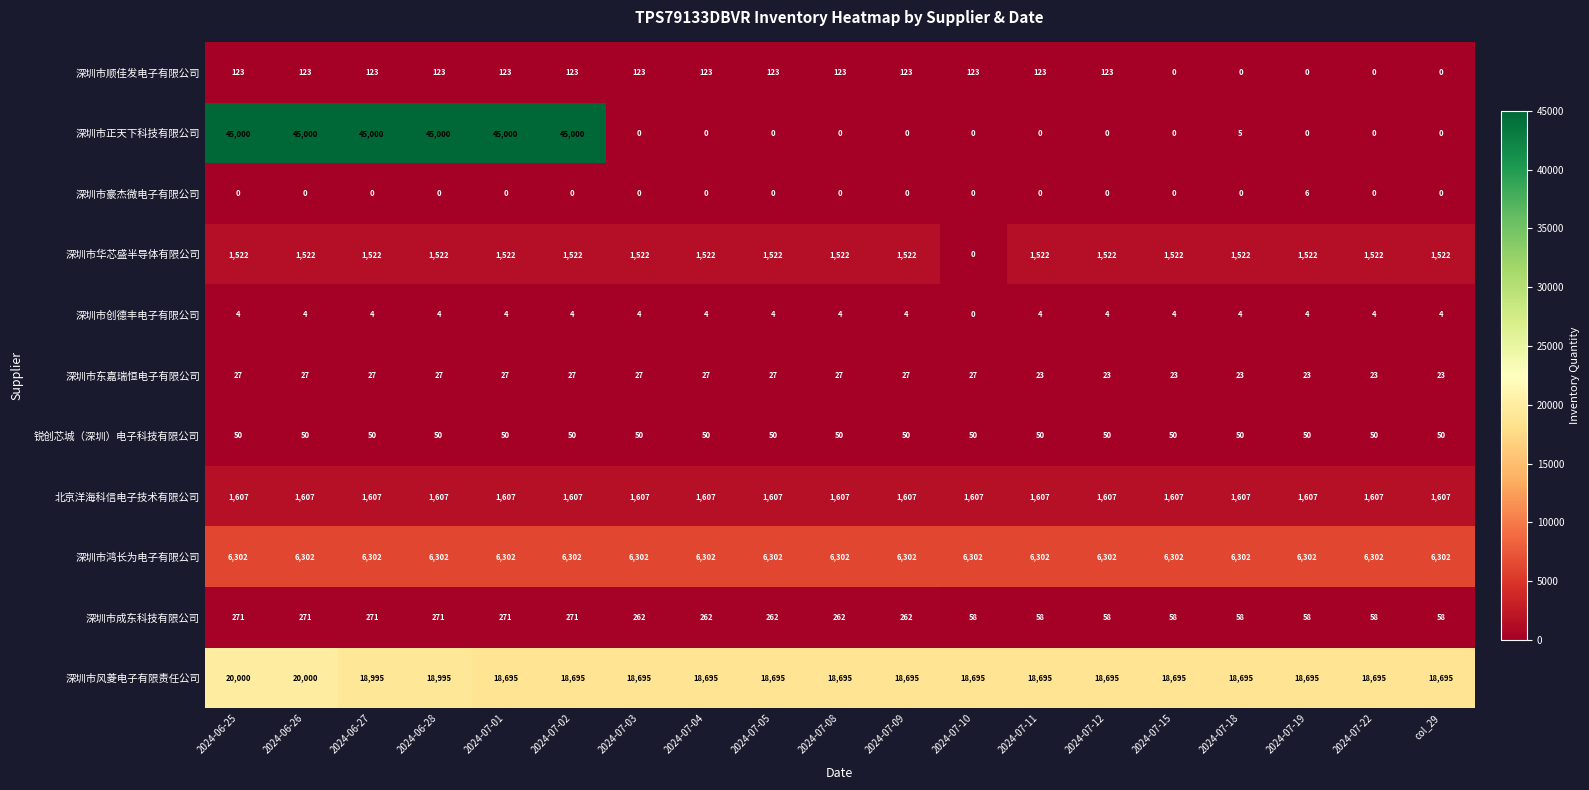

What is the maximum value for 深圳市创德丰电子有限公司?

4